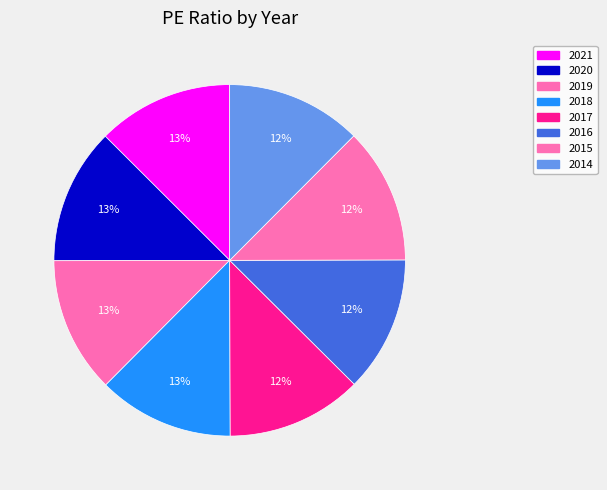

Count the number of slices in the pie.

8